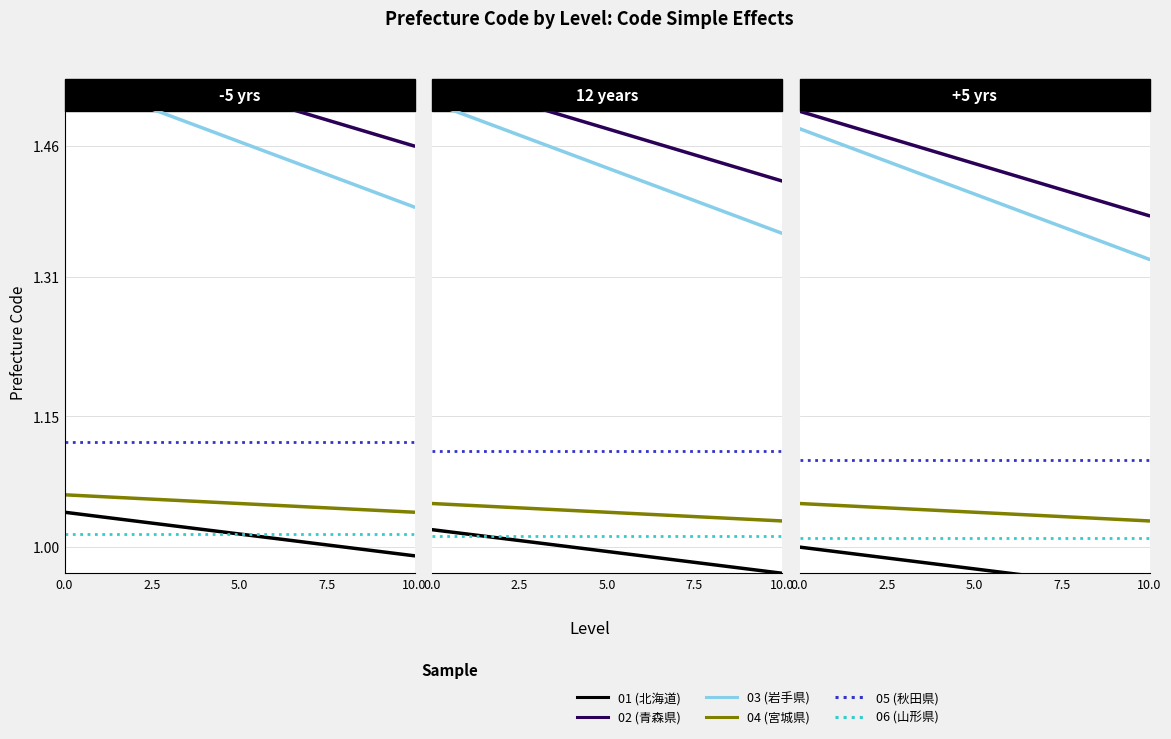

Rank the series at 10.0 from lowest to highest value.

01 (北海道), 06 (山形県), 04 (宮城県), 05 (秋田県), 03 (岩手県), 02 (青森県)